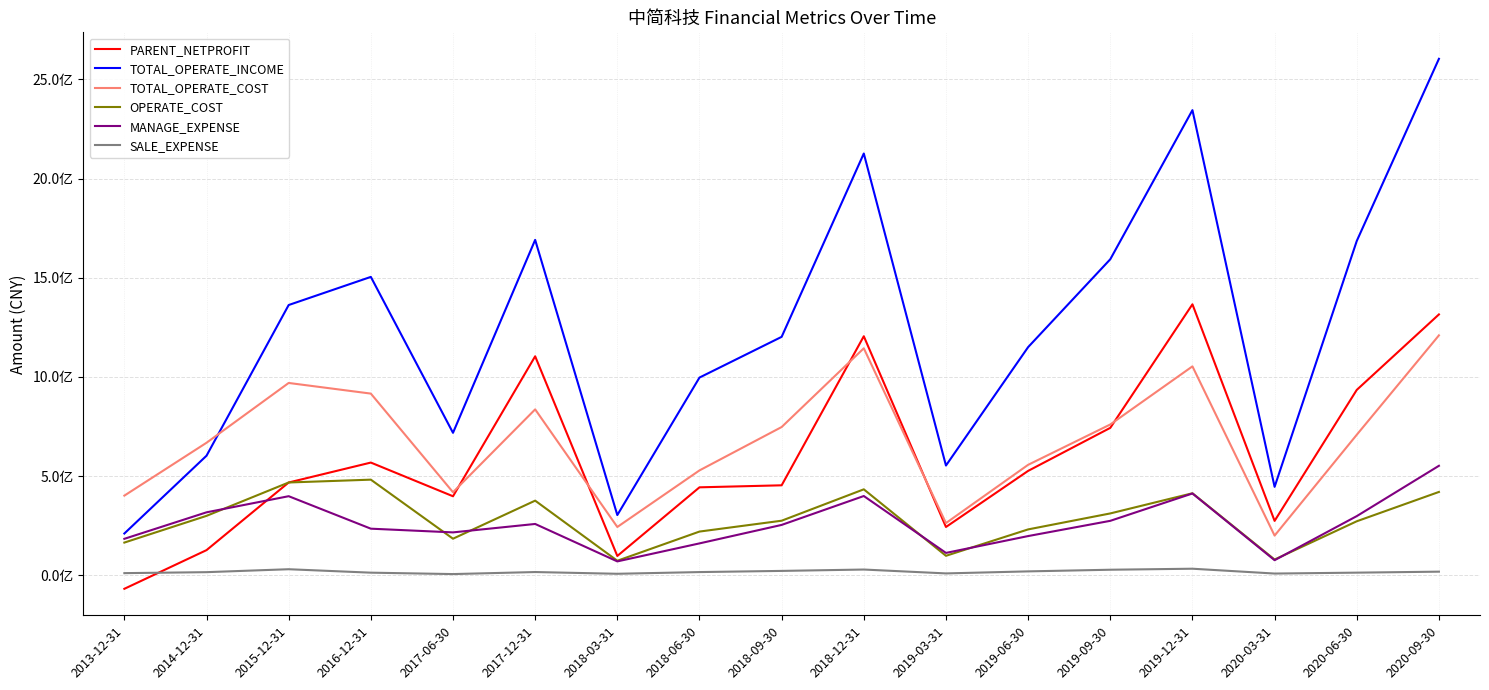

Where is TOTAL_OPERATE_COST nearest to the value 70490525?

2020-06-30